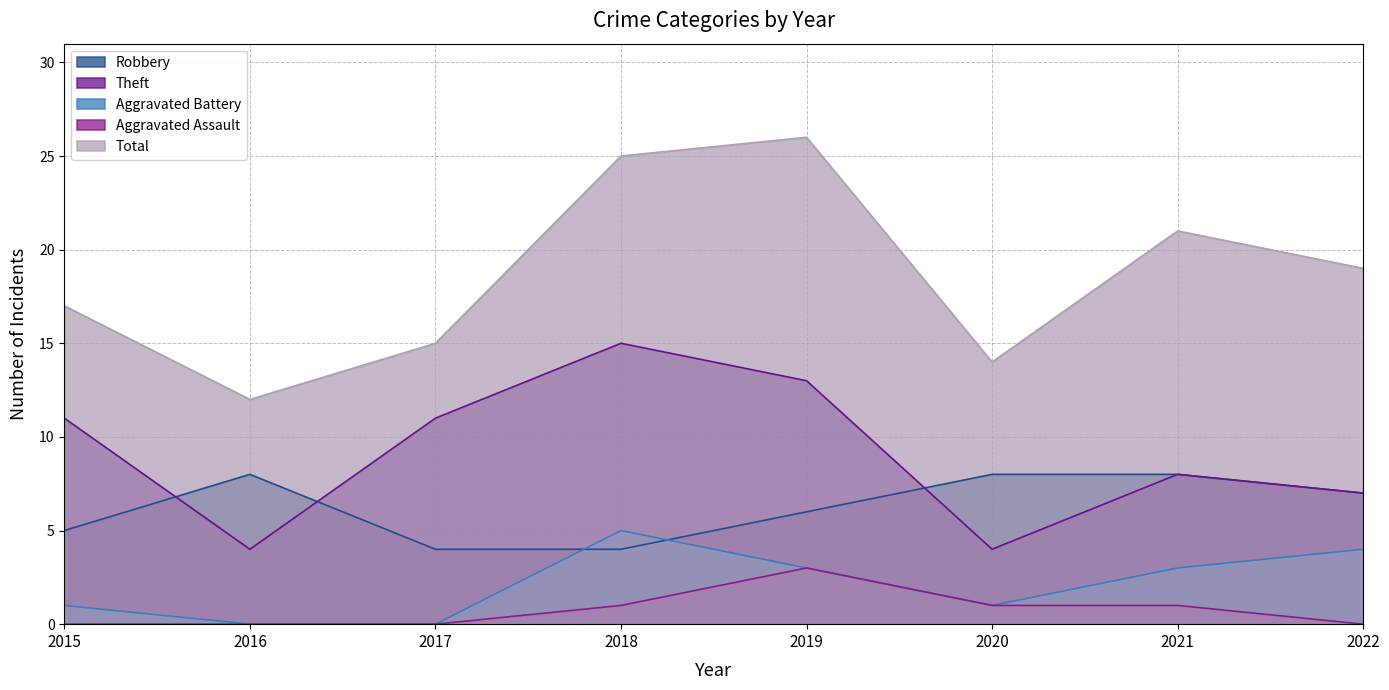

Reading left to right, what are all the values shown in this chart?

Robbery: 5	8	4	4	6	8	8	7
Theft: 11	4	11	15	13	4	8	7
Aggravated Battery: 1	0	0	5	3	1	3	4
Aggravated Assault: 0	0	0	1	3	1	1	0
Total: 17	12	15	25	26	14	21	19